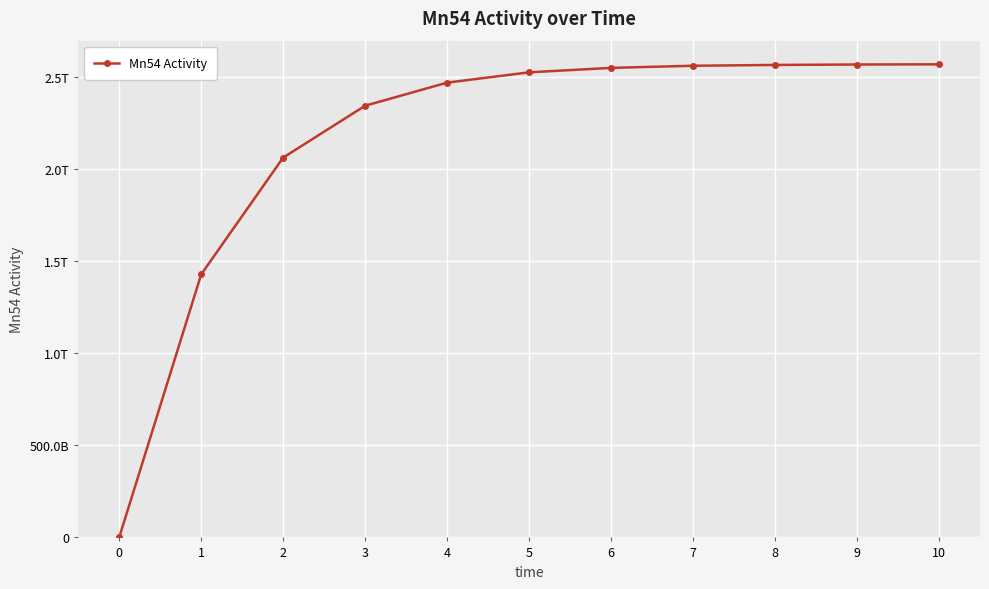

What is the difference between the maximum and minimum values?

2566104180825.9